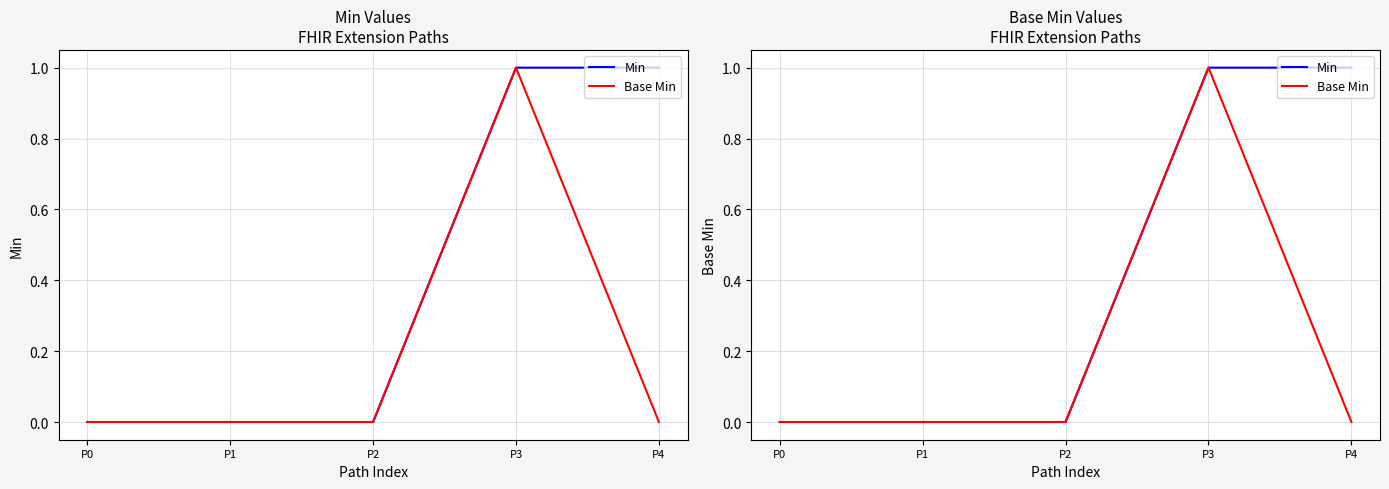

Count the number of categories in the chart.

5